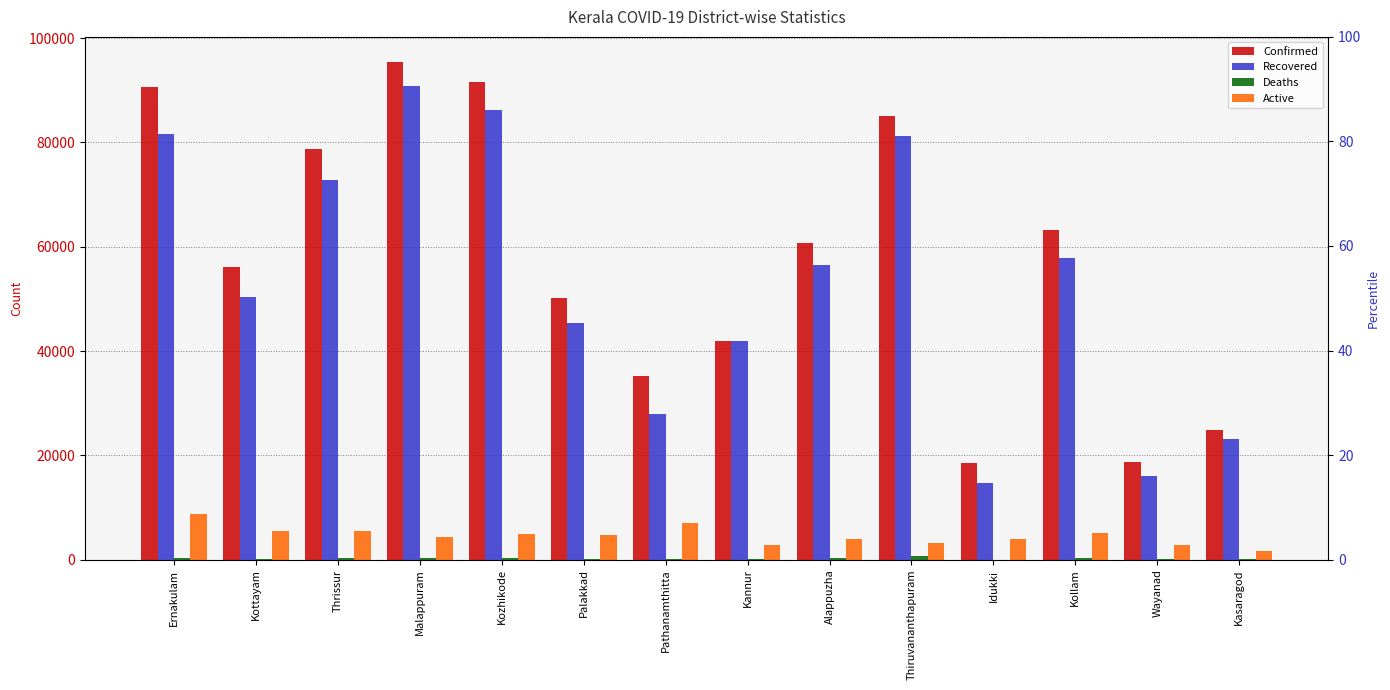

What is the average value of the Confirmed series?

57939